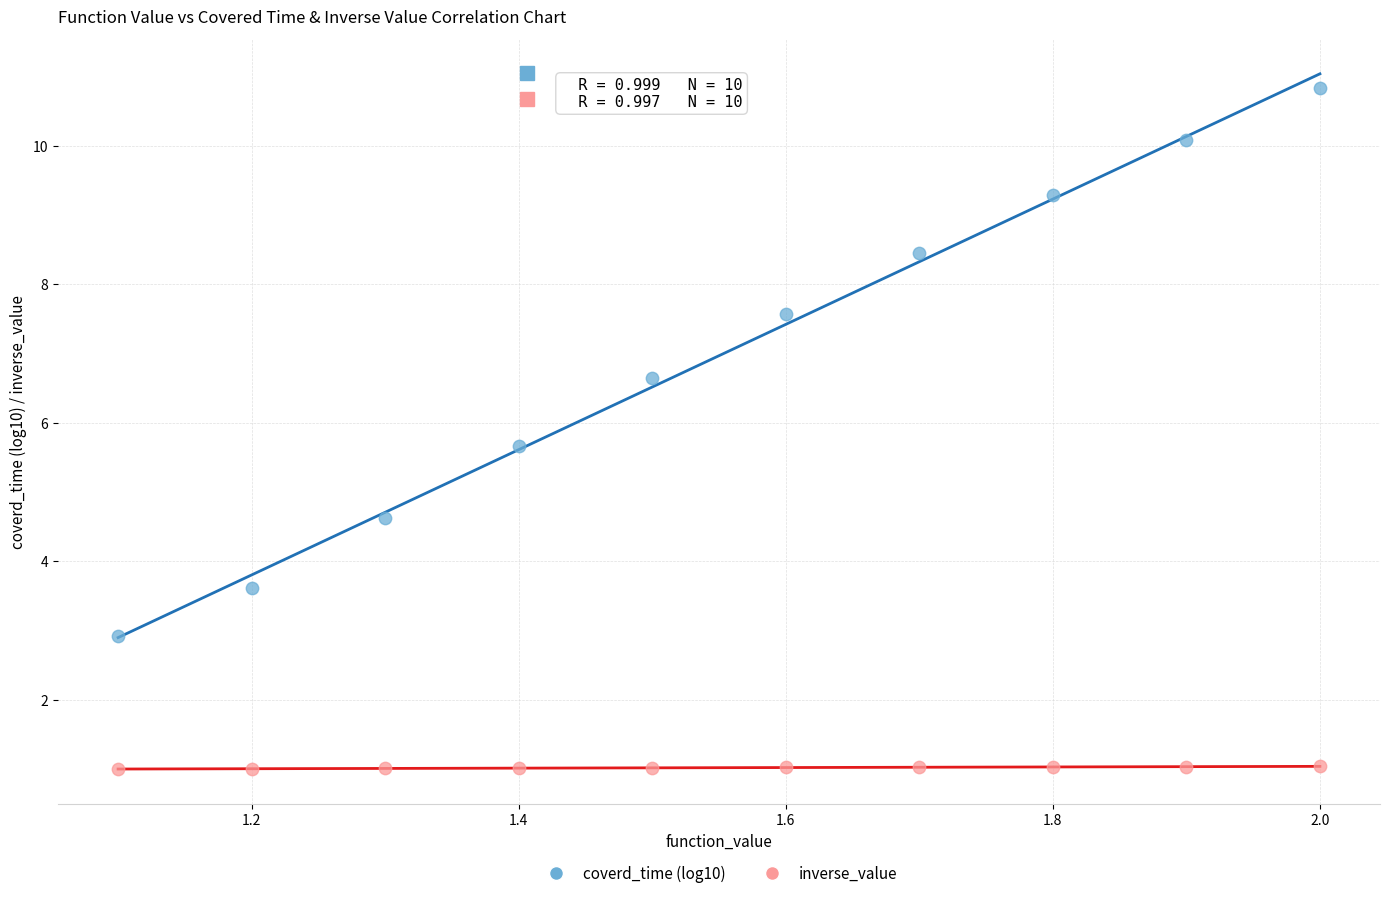

Across all data points, what is the range of Y values (max minus min)?

9.8